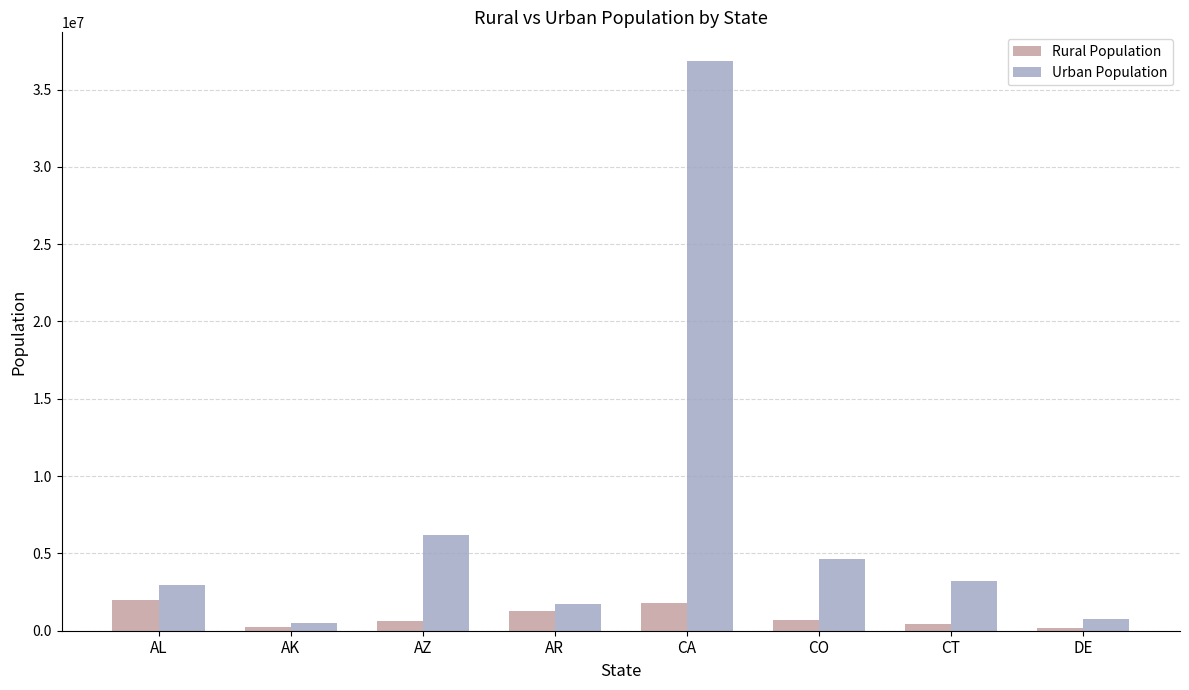

At how many categories does at least one series exceed 34881367?

1